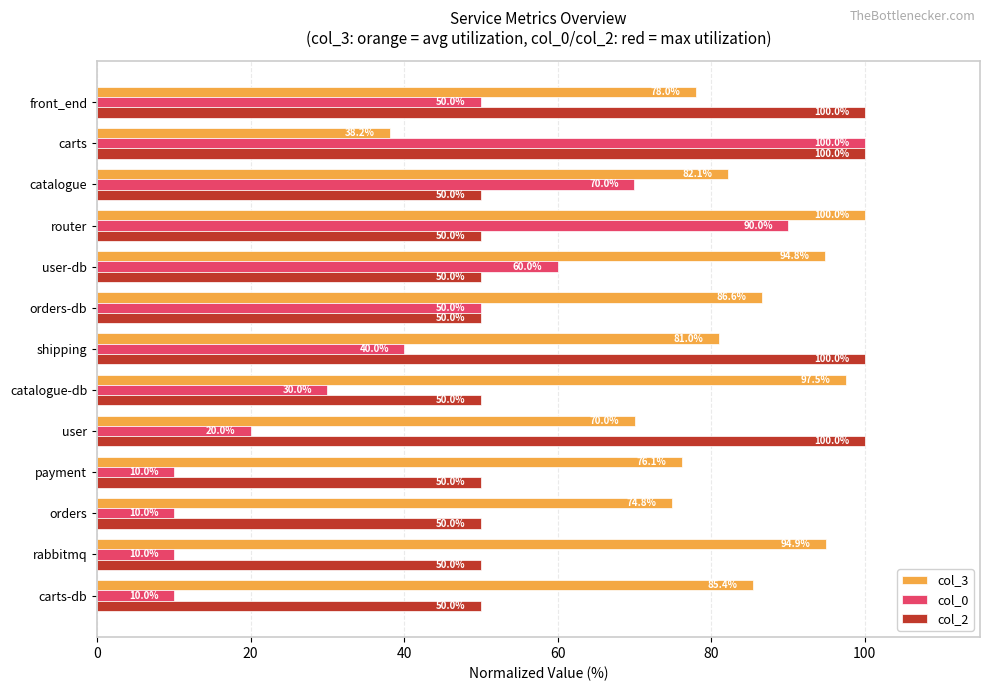

The col_0 series shows 30.8 at catalogue. True or false?

False